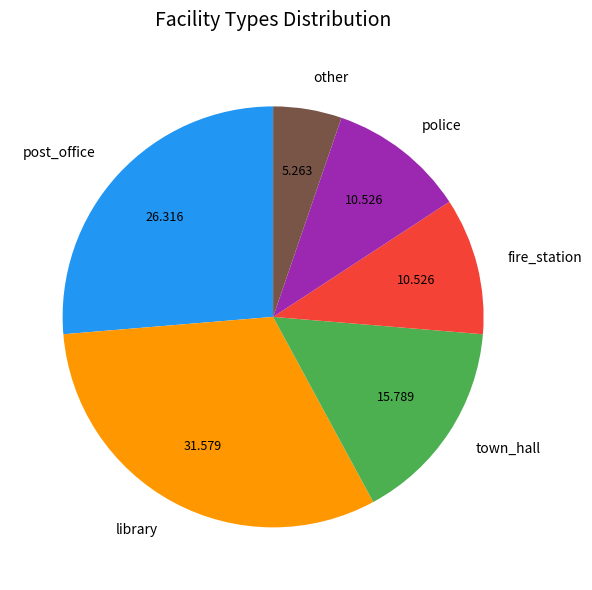

Between fire_station and library, which is larger?

library